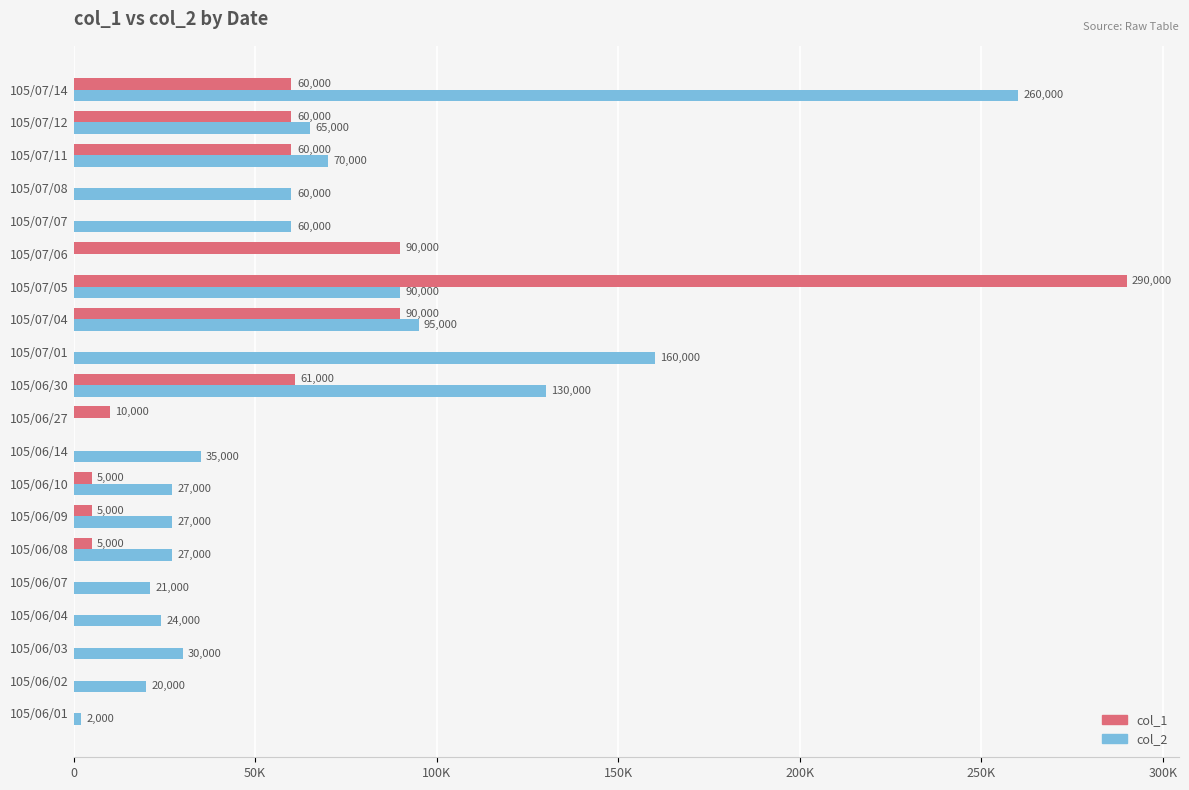

What are all the series names shown in the legend?

col_1, col_2